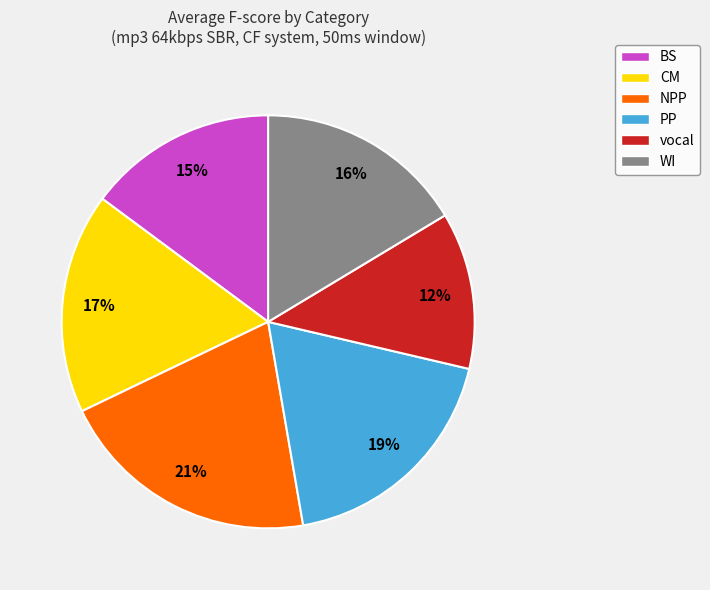

Is it true that CM is 17% of the pie?

True